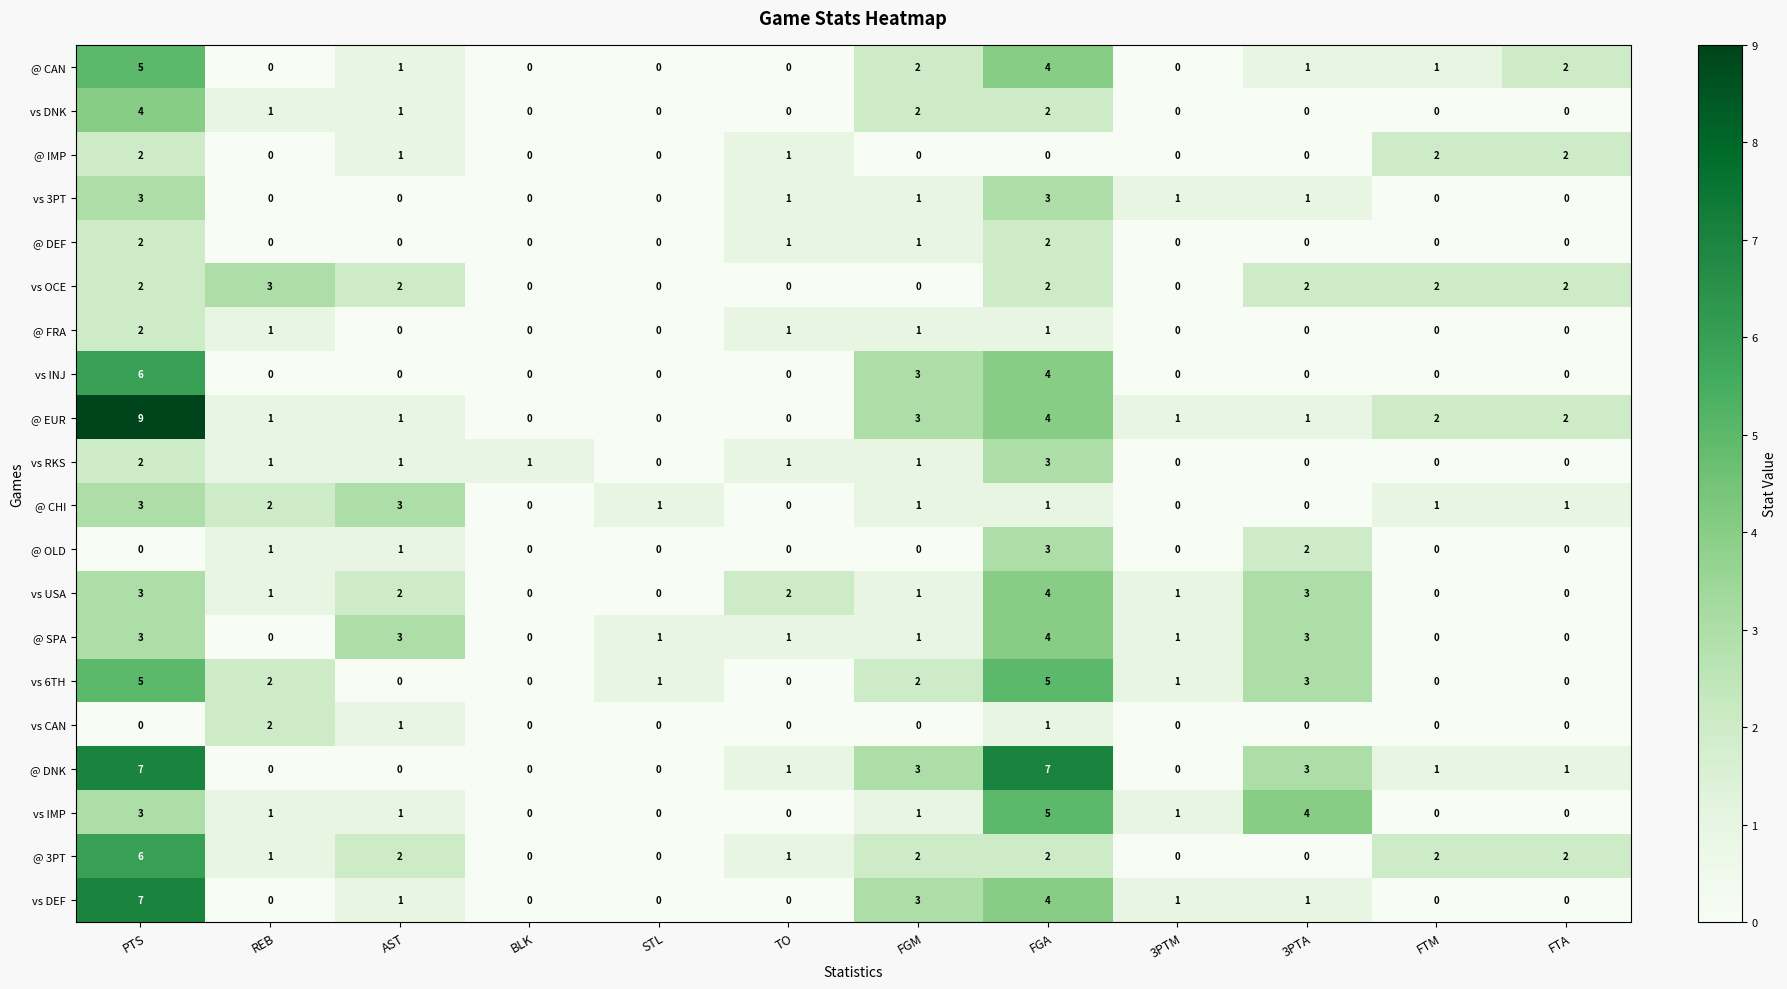

Count the @ CHI values in the range 0 to 2.

10